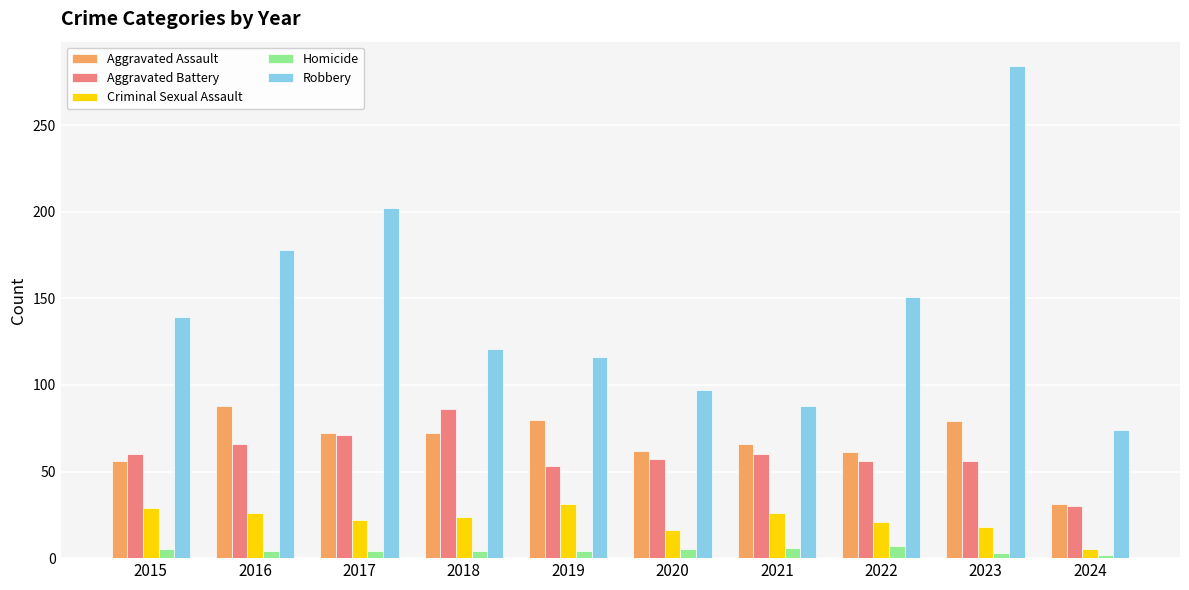

What is the sum of the Aggravated Battery values at 2024 and 2016?

96